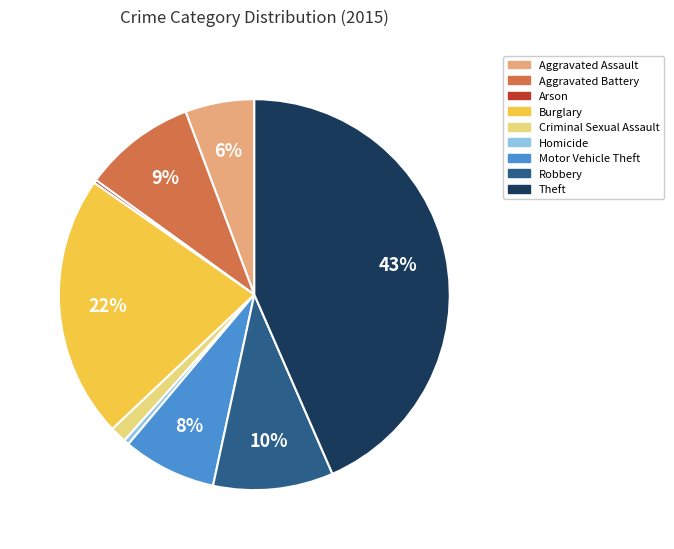

To the nearest percent, what portion does Burglary represent?

22%